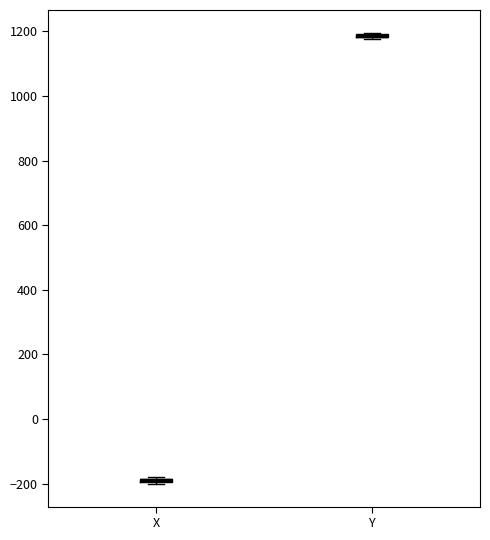

Where is the lower edge of the box for Y on the y-axis? The values are not printed on the chart, so give them approximately, as read against the axis.

1180